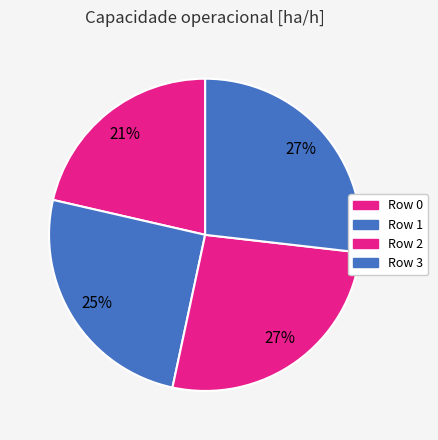

Does any single category account for the majority?

No